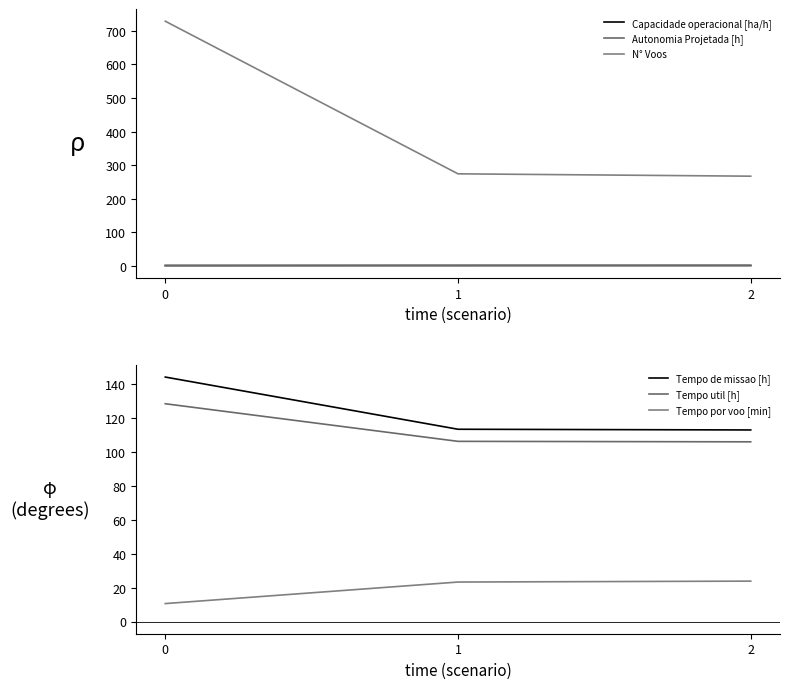

Which series has the largest range (max minus min)?

N° Voos